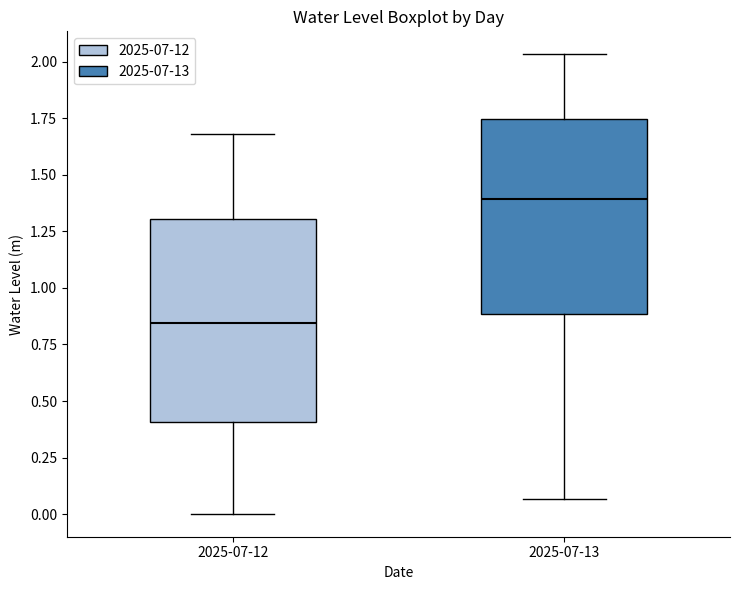

Which box has the lowest median line?

2025-07-12